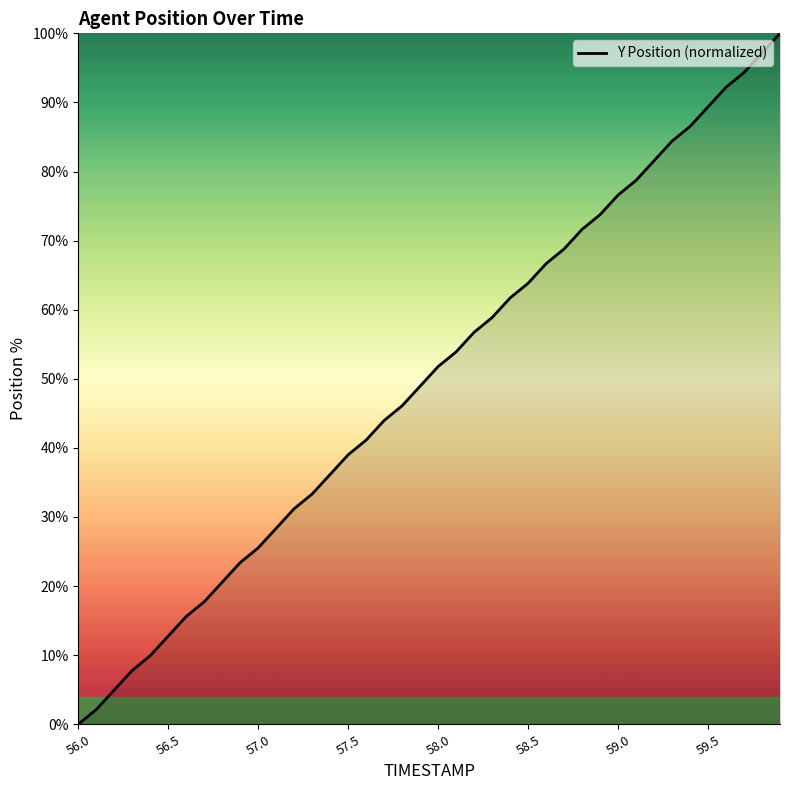

What is the difference between the maximum and minimum values?

100.0